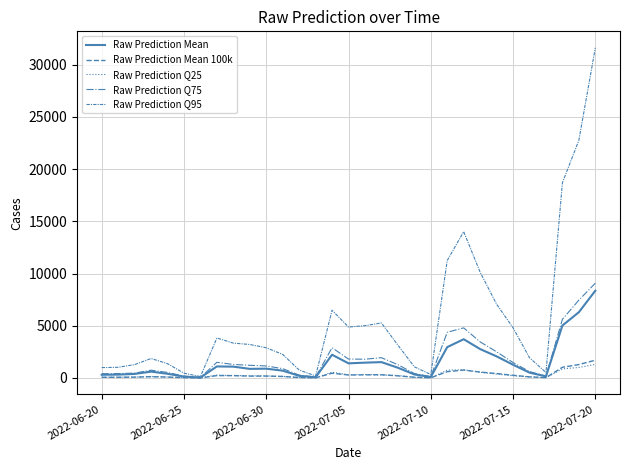

What is the average value of the Raw Prediction Q95 series?

5567.2